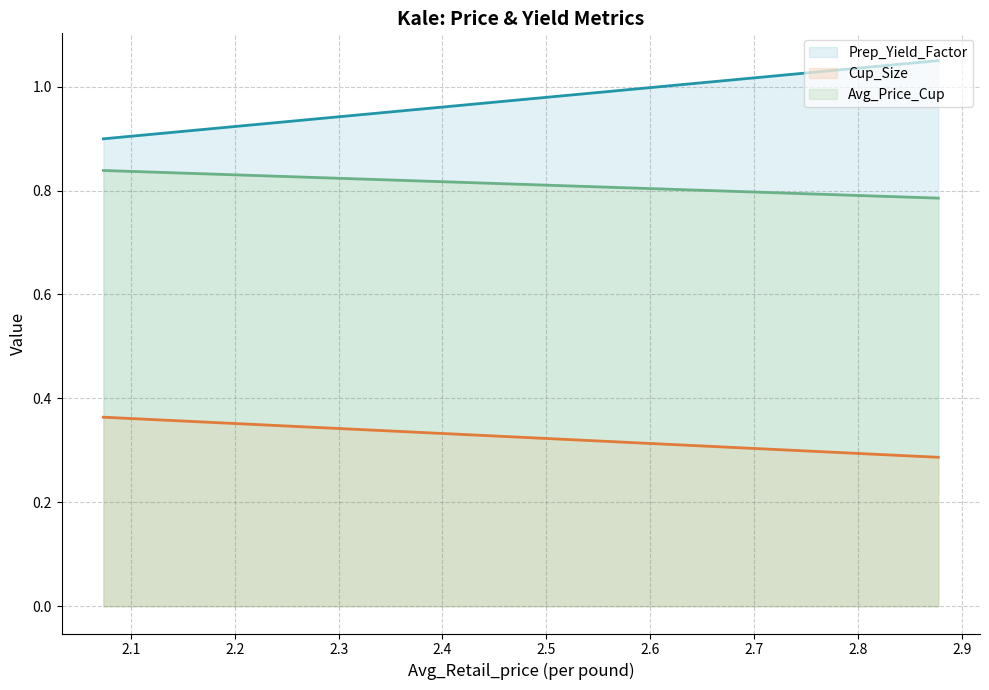

Which series has the largest total across all categories?

Prep_Yield_Factor